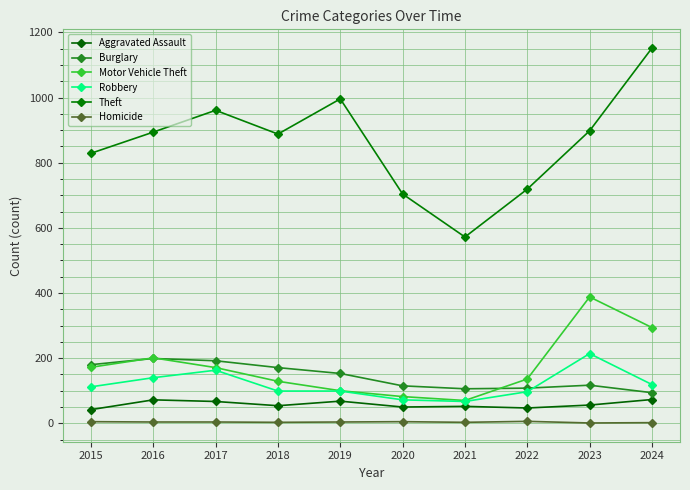

How many intersections are there between Burglary and Motor Vehicle Theft?

3